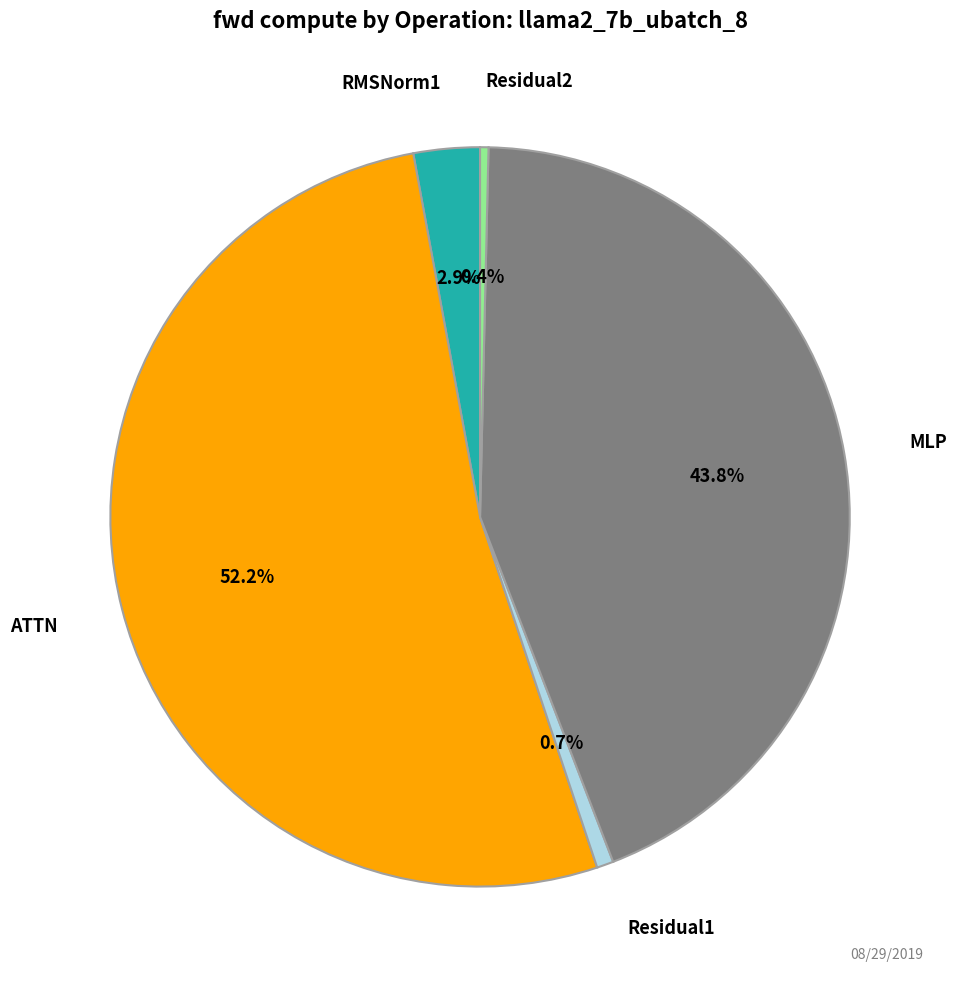

Combined, what portion of the pie is RMSNorm1 and ATTN?

55.1%